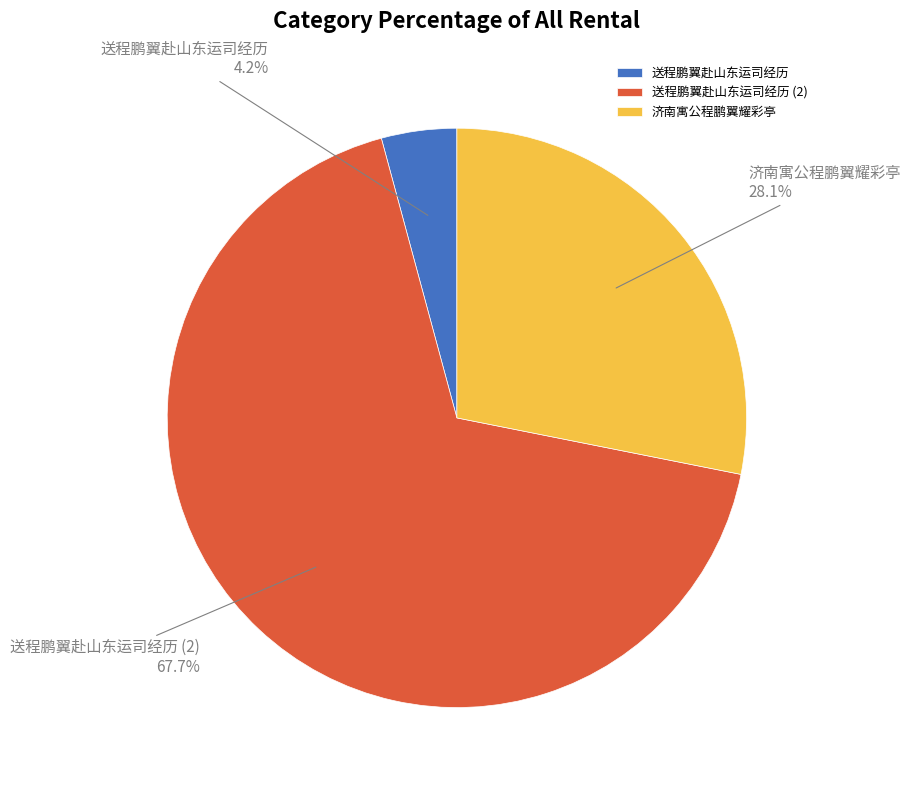

To the nearest percent, what portion does 送程鹏翼赴山东运司经历 represent?

4%